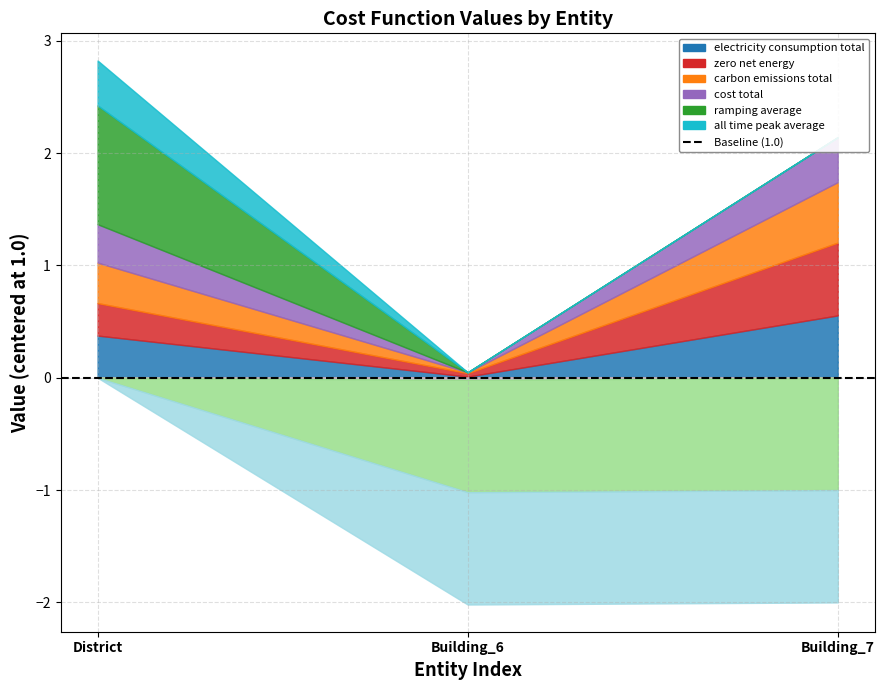

What is the label of the 1st point from the right?

Building_7